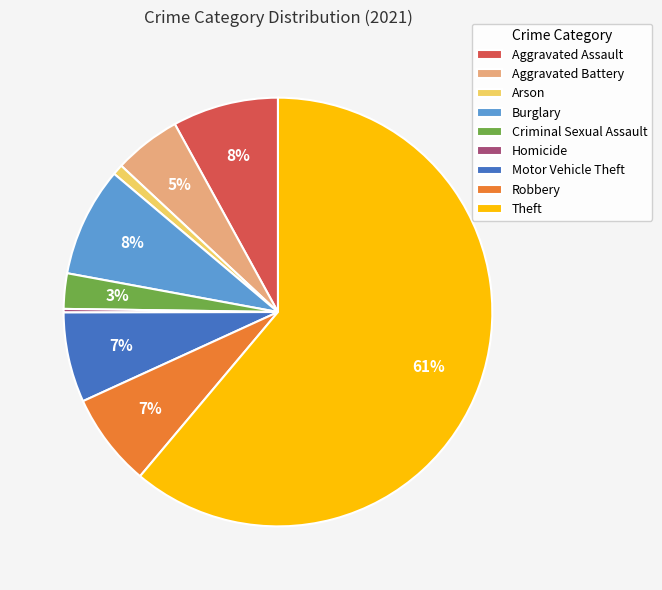

Which category accounts for the majority?

Theft